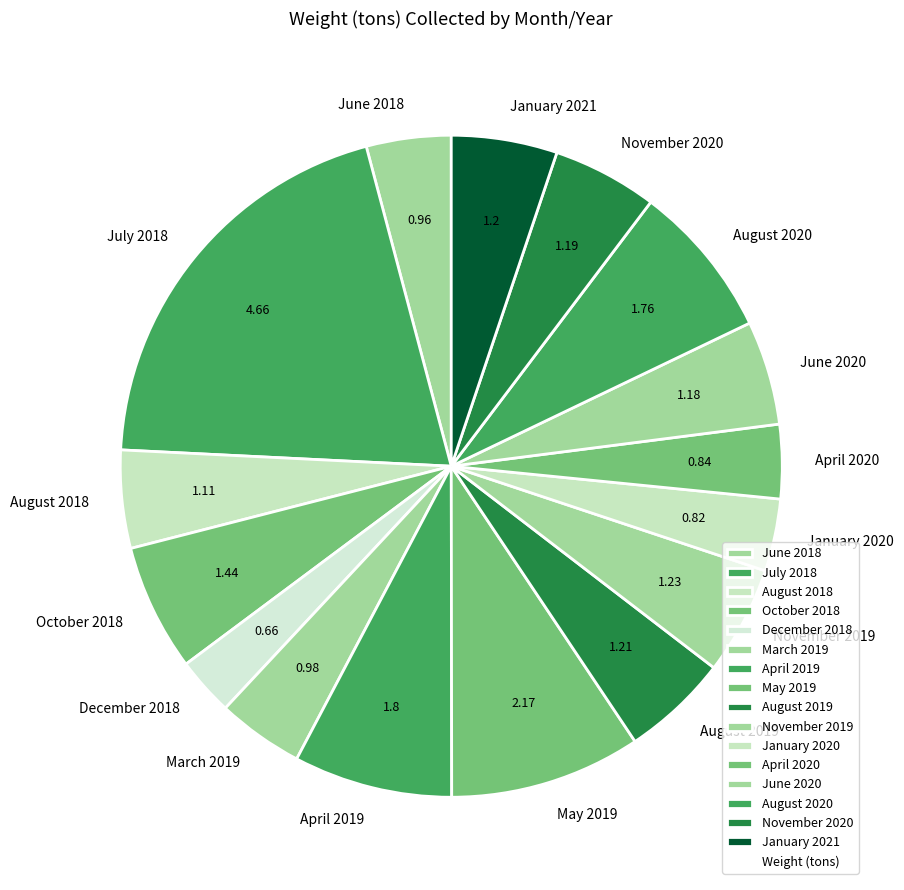

Does August 2019 account for over 50% of the chart?

No